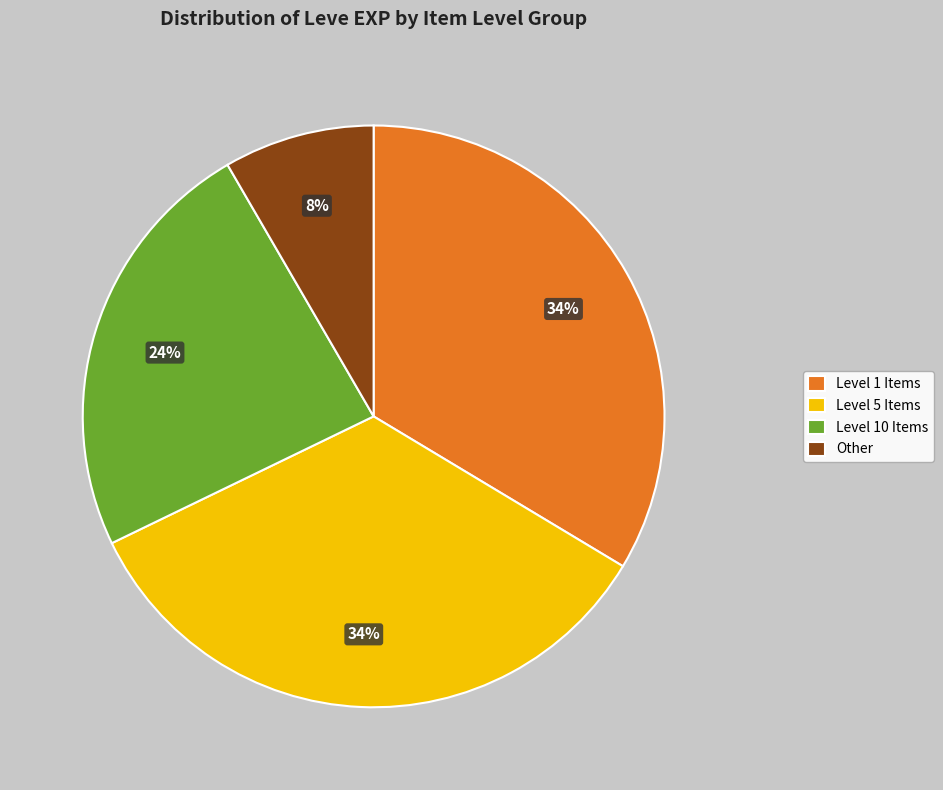

Which has a higher value, Level 5 Items or Level 10 Items?

Level 5 Items